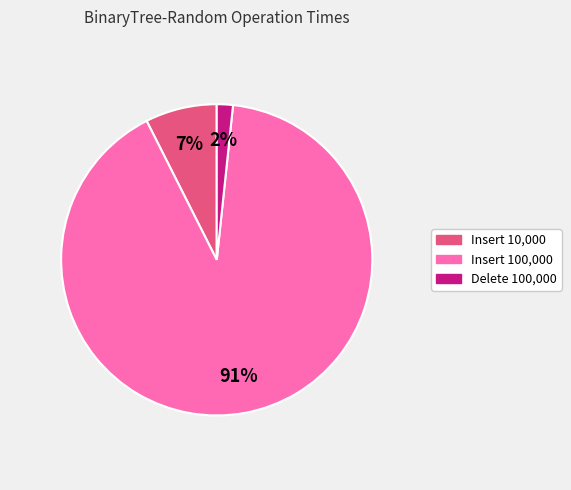

Between Insert 10,000 and Insert 100,000, which is larger?

Insert 100,000